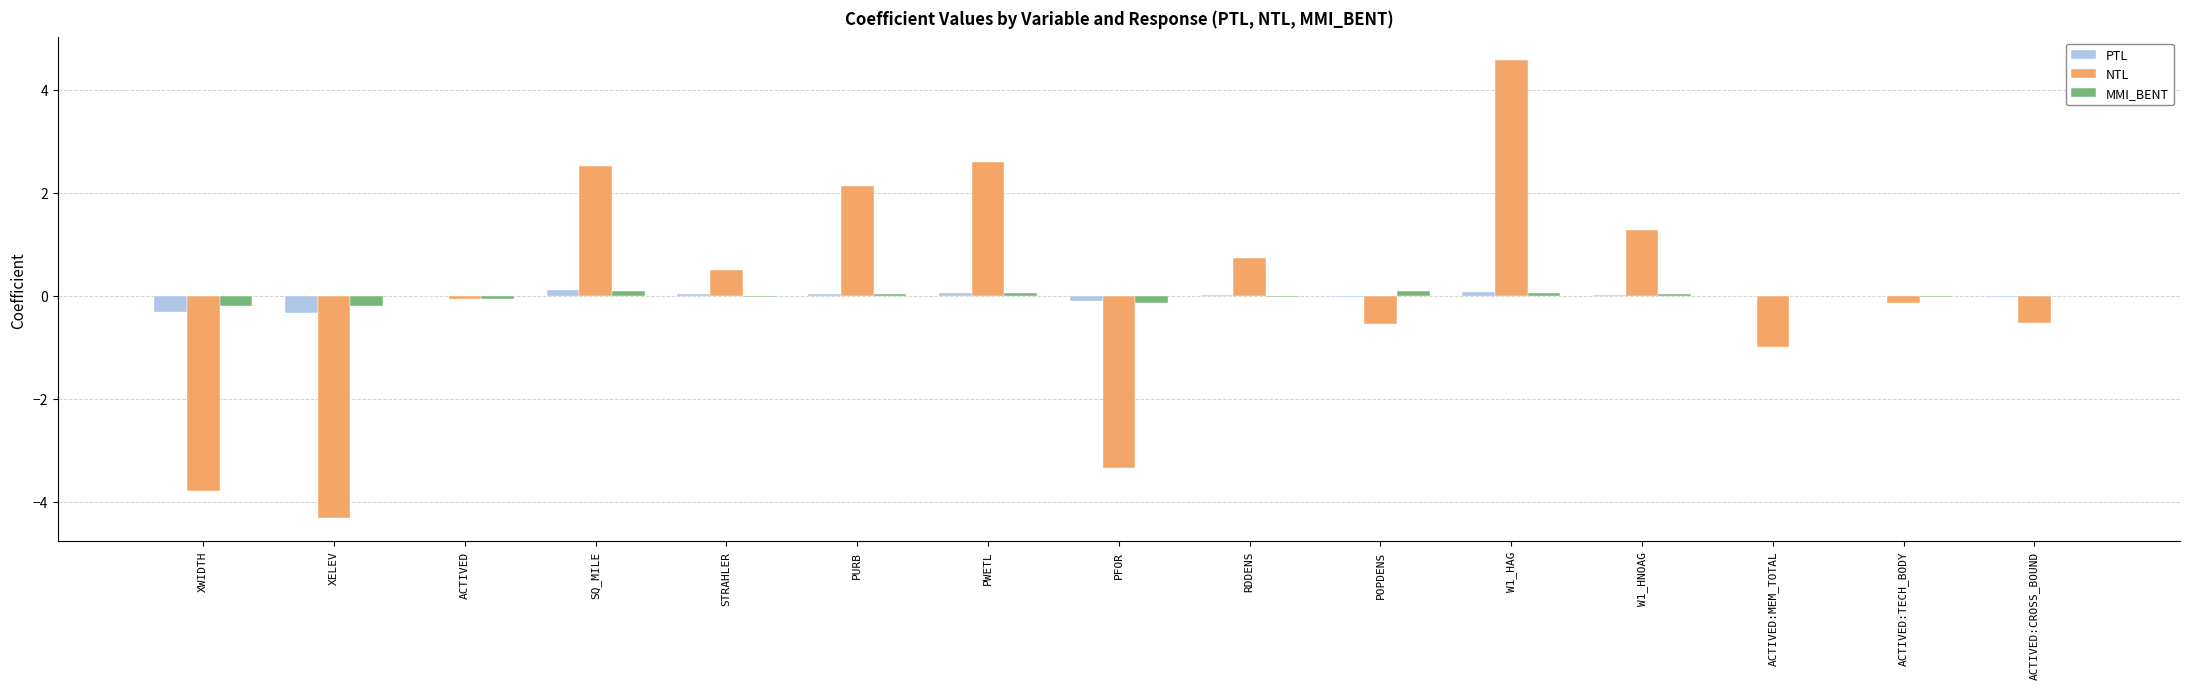

What is the sum of all PTL values?

-0.4